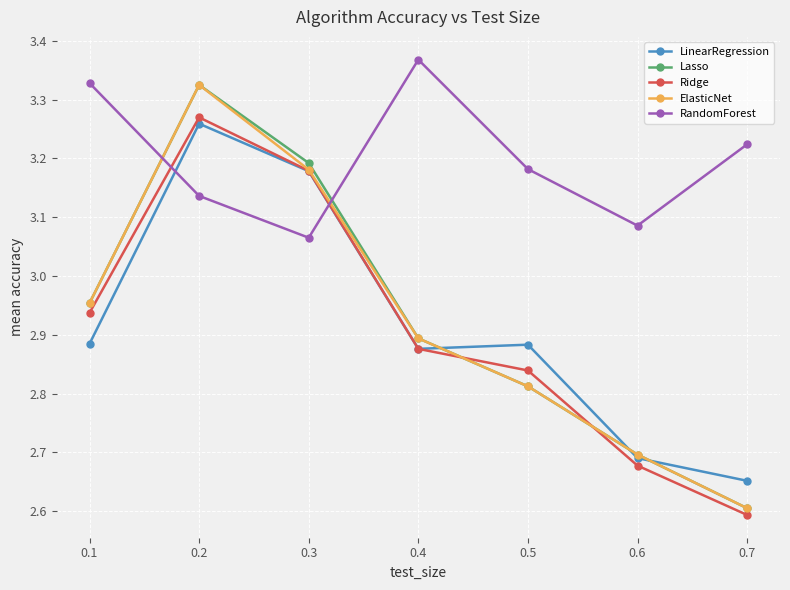

True or false: ElasticNet has more than 0 interior local peaks.

True